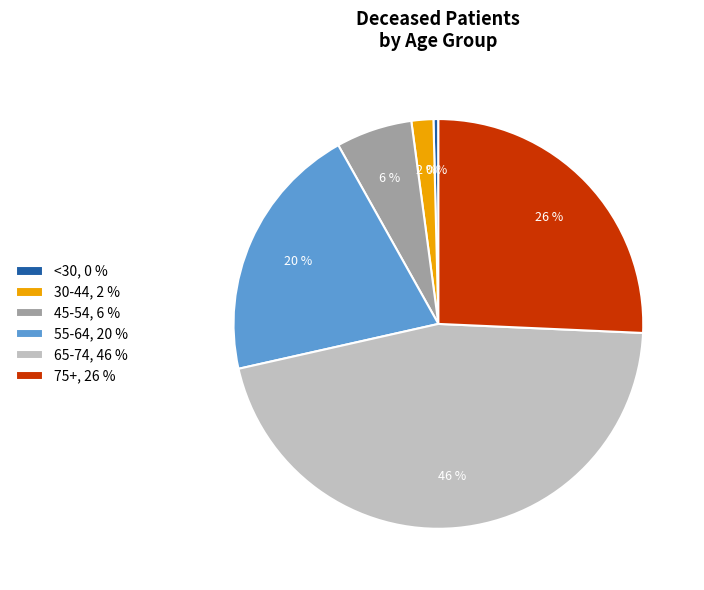

Do <30, 0 % and 75+, 26 % together represent more than half of the pie?

No